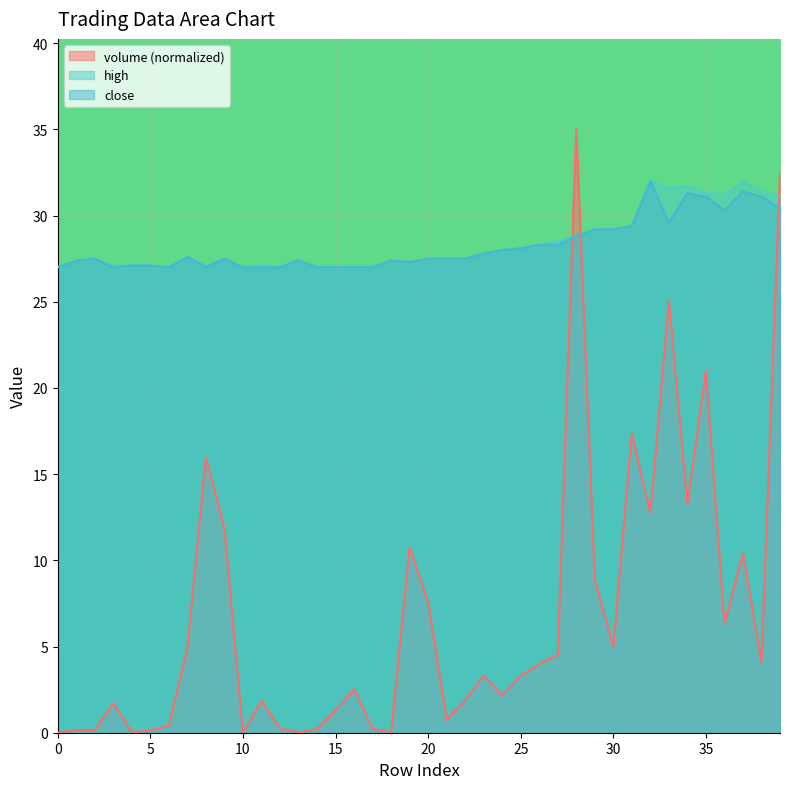

True or false: high has a value of 43.5 at 4.

False